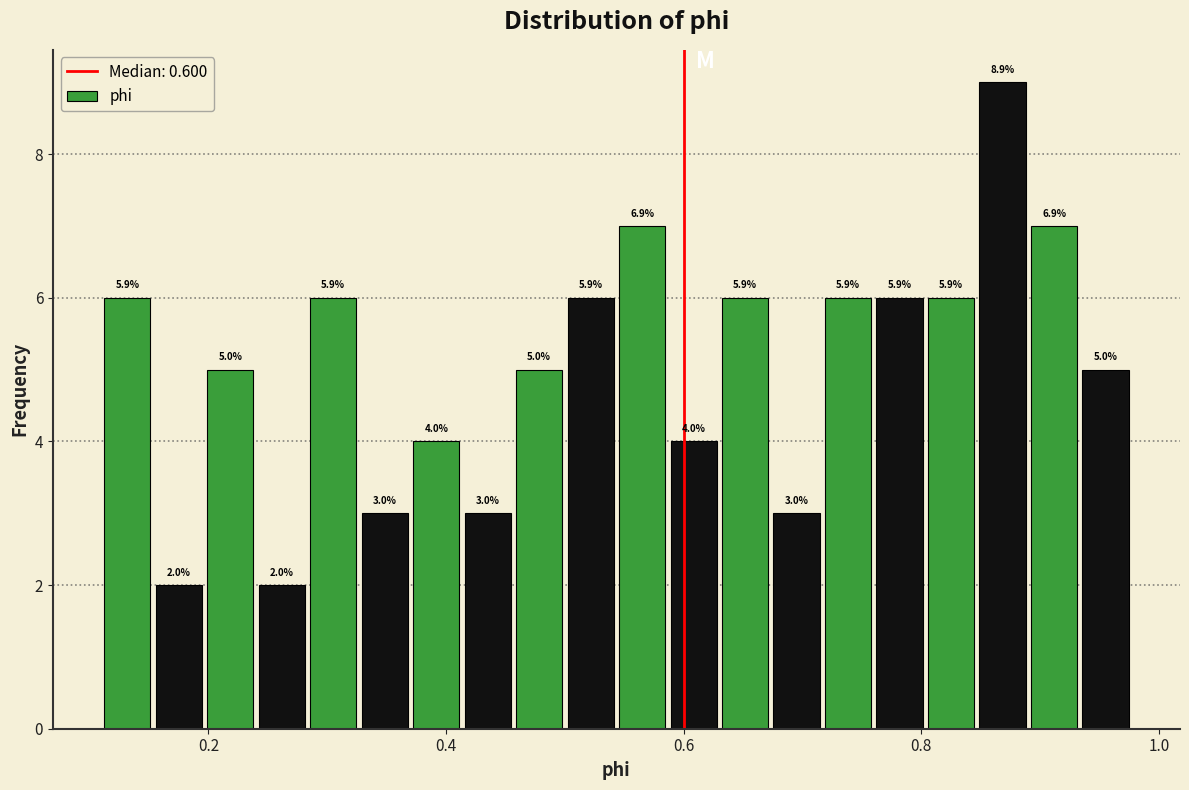

Read against the x-axis, roughly where is the centre of the tallest bar?

0.86